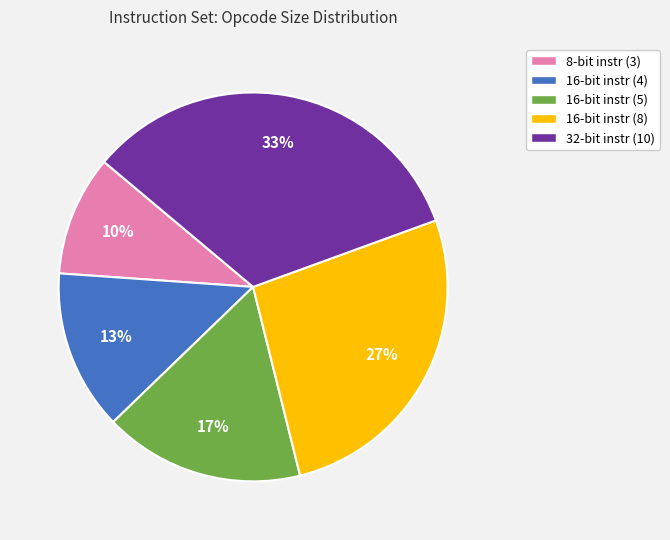

Is there a majority slice in this chart?

No